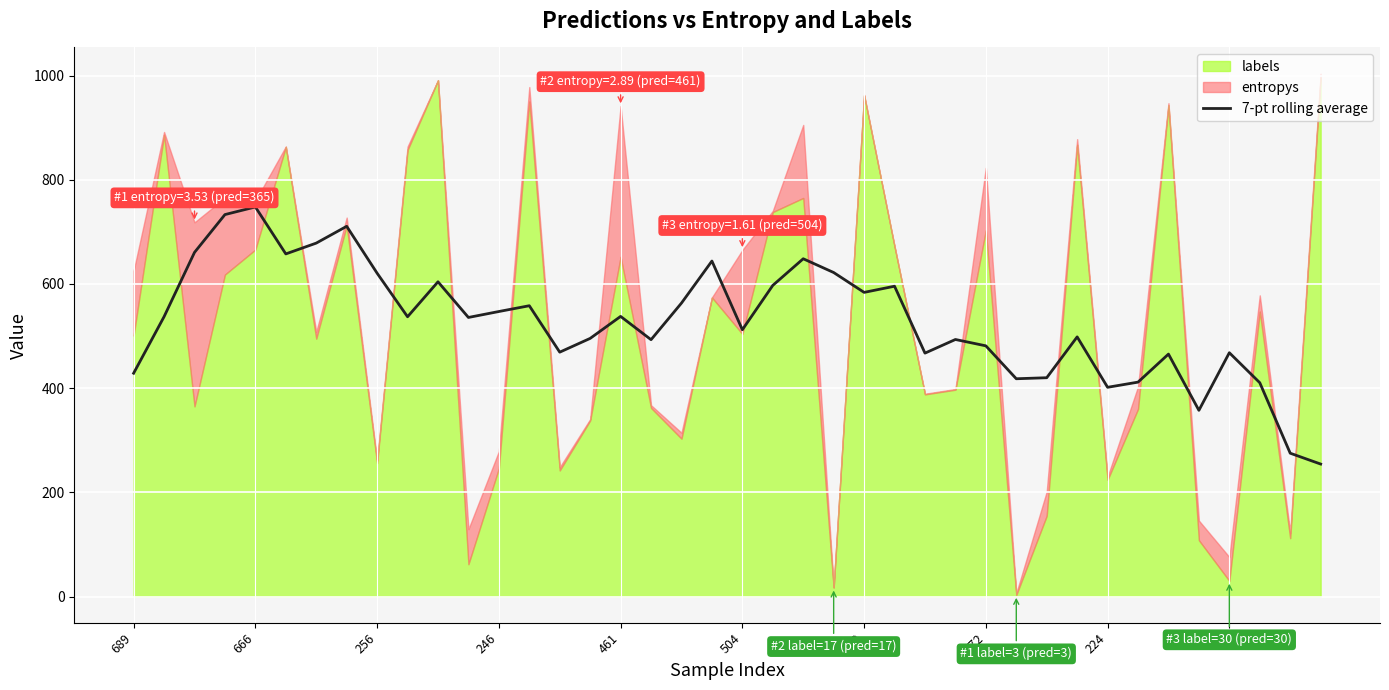

Is it true that 7-pt rolling average equals 747.7 at 666?

True